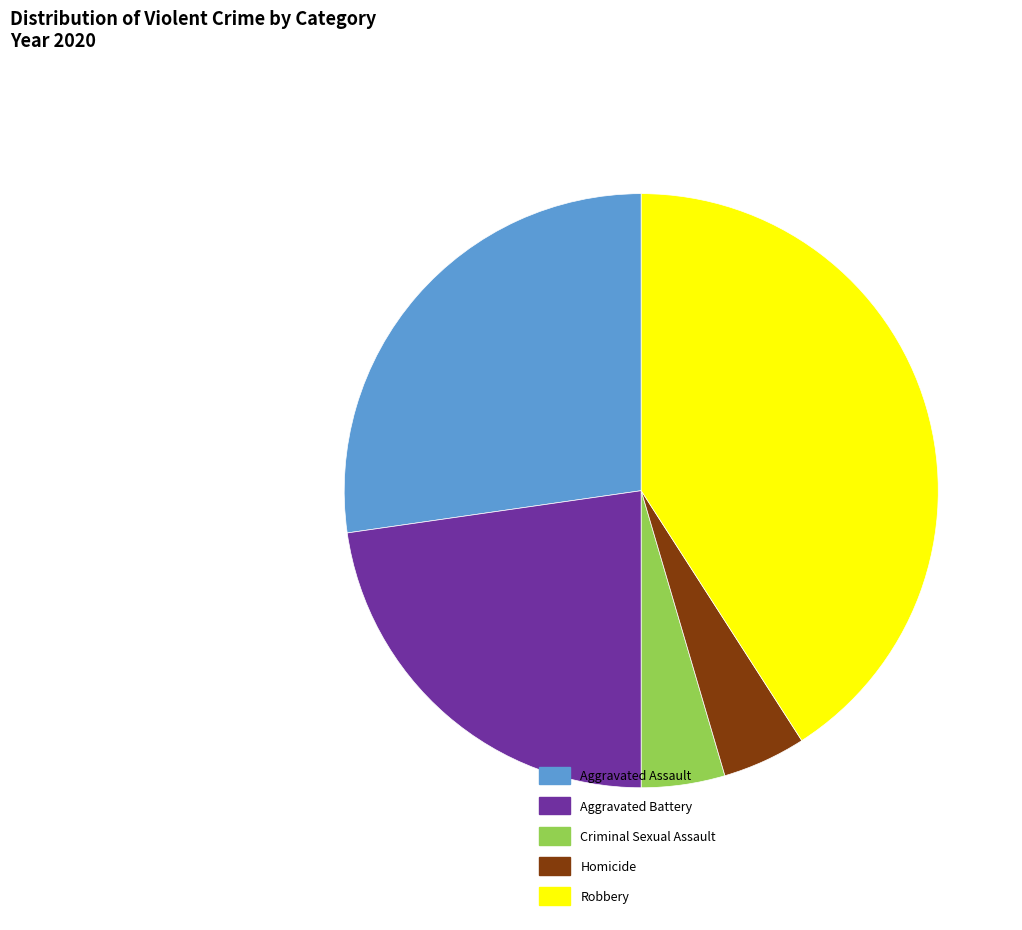

Which category has the biggest portion of the pie?

Robbery